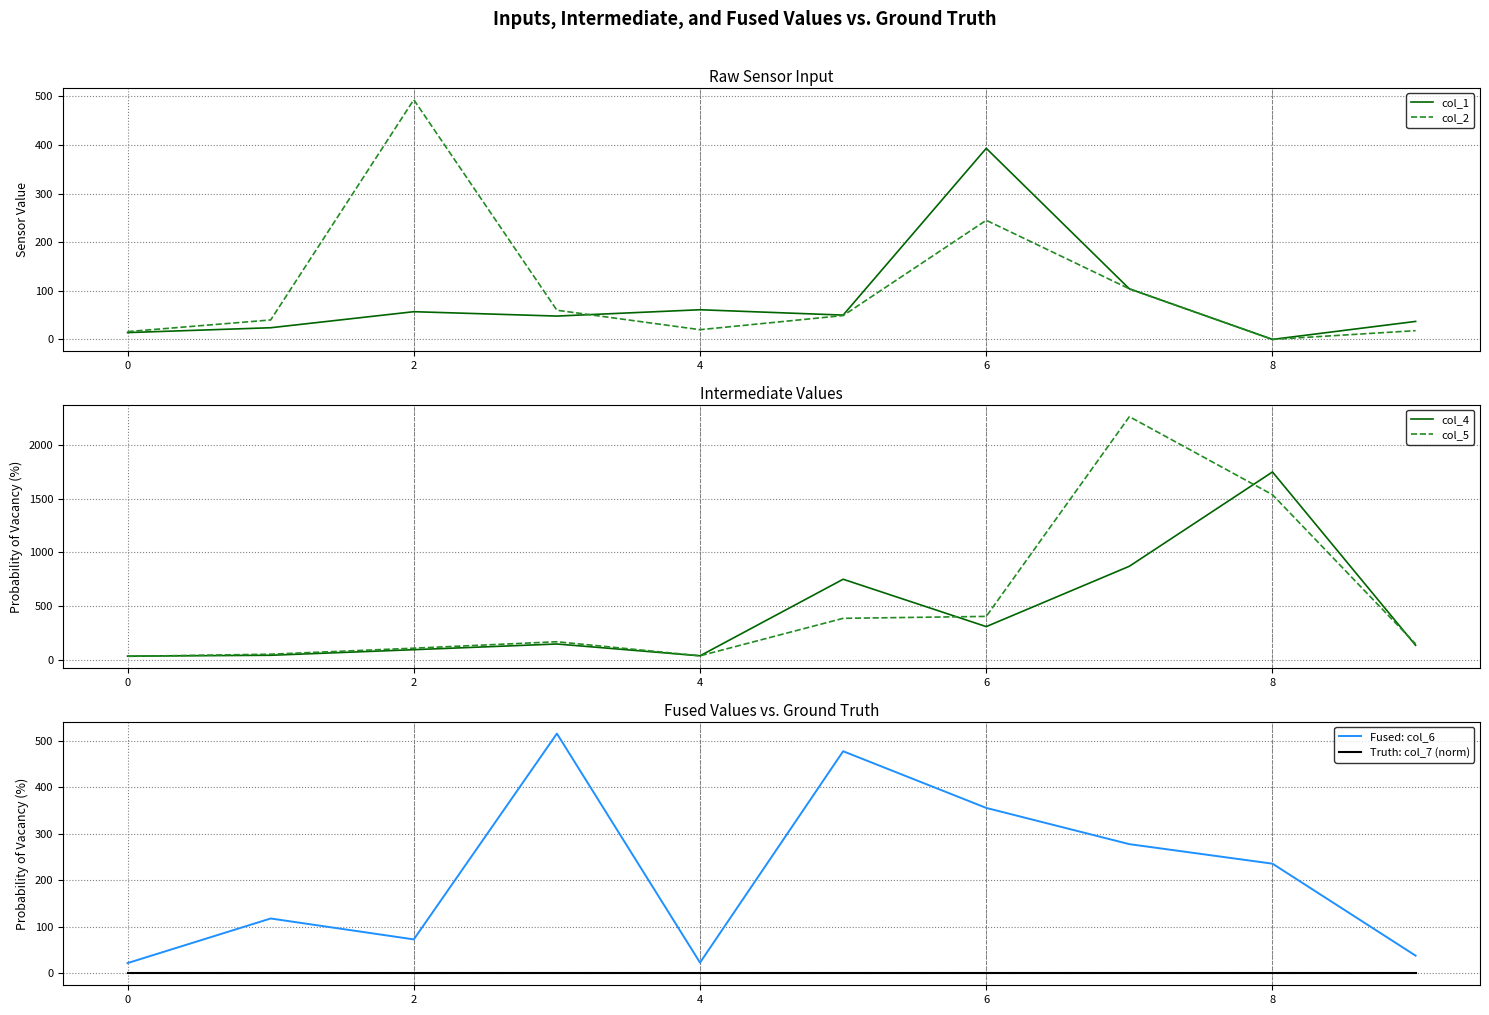

The value of col_2 at 0 is 16. True or false?

True